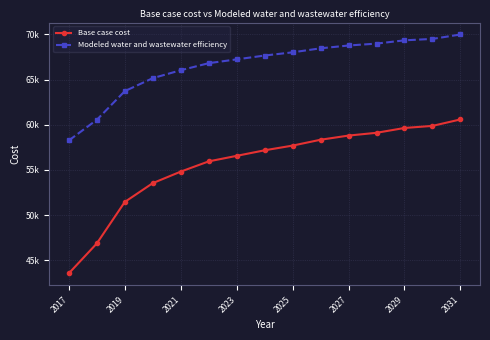

Rank the series by their average value, from highest to lowest.

Modeled water and wastewater efficiency, Base case cost